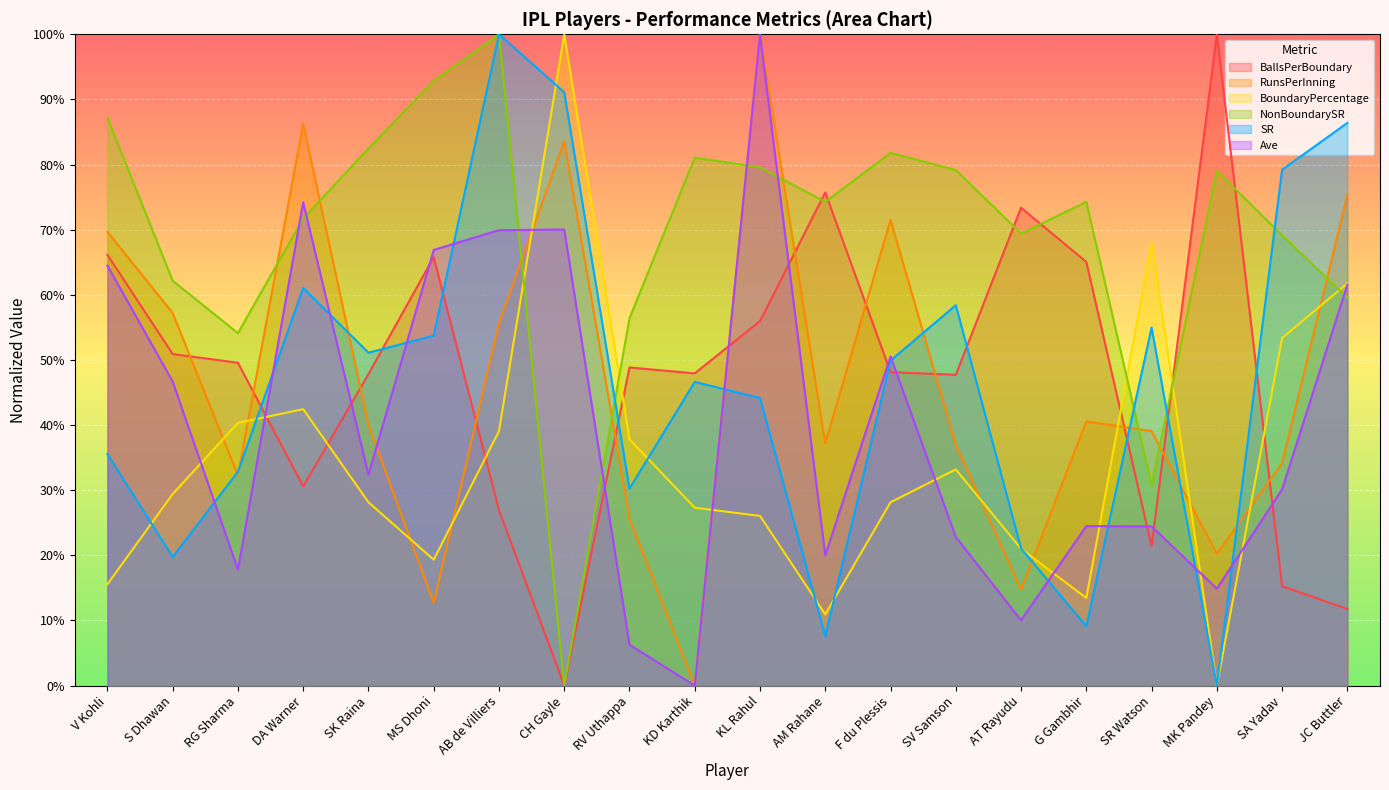

What is the spread (max minus min) of values at SA Yadav?

63.9